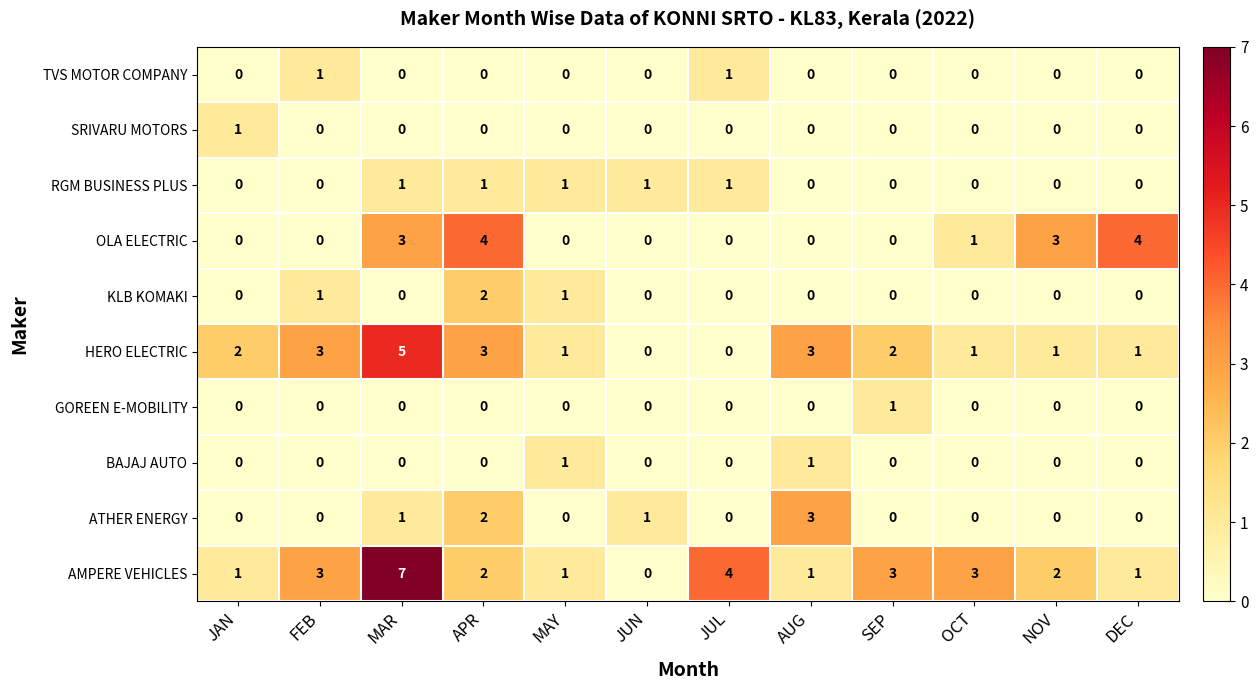

At how many categories does at least one series exceed 5?

1